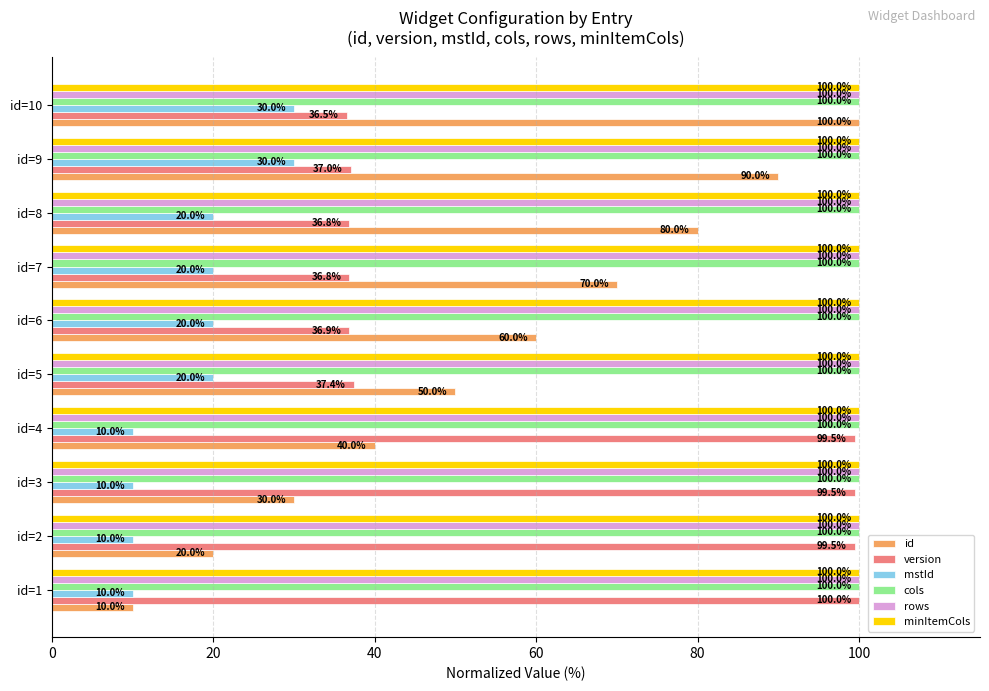

List the labels in order of id value, largest first.

id=10, id=9, id=8, id=7, id=6, id=5, id=4, id=3, id=2, id=1